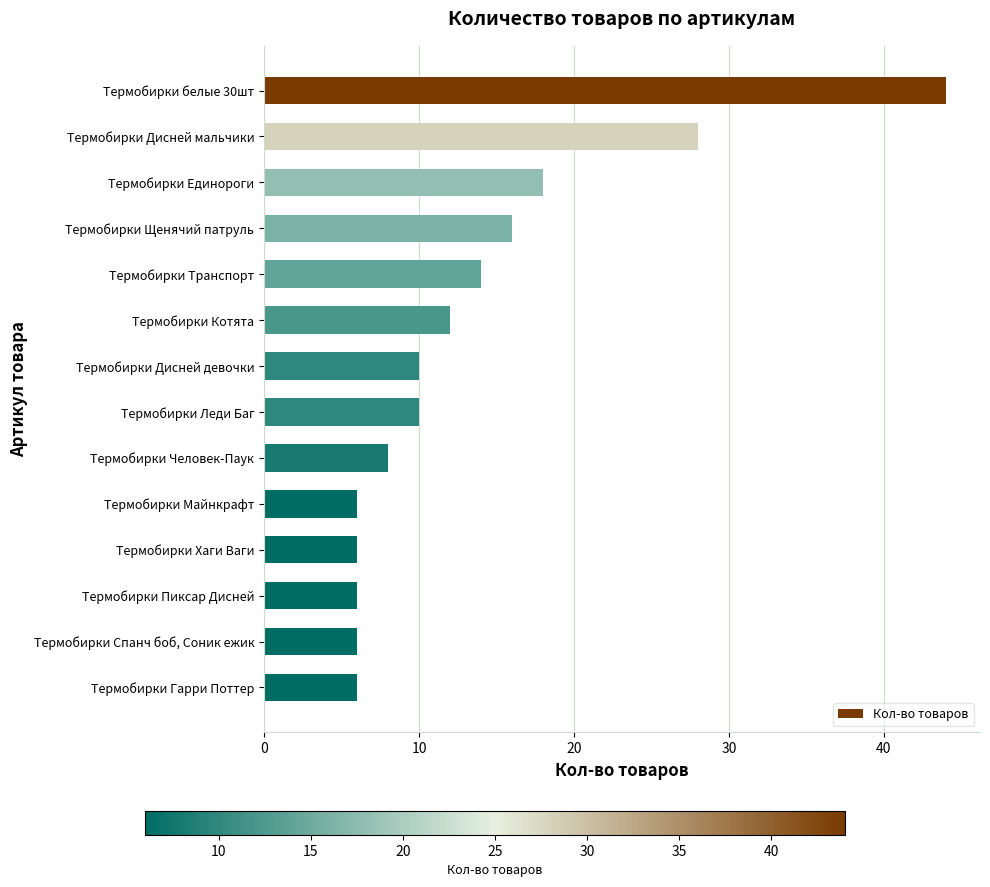

What is the smallest value displayed?

6